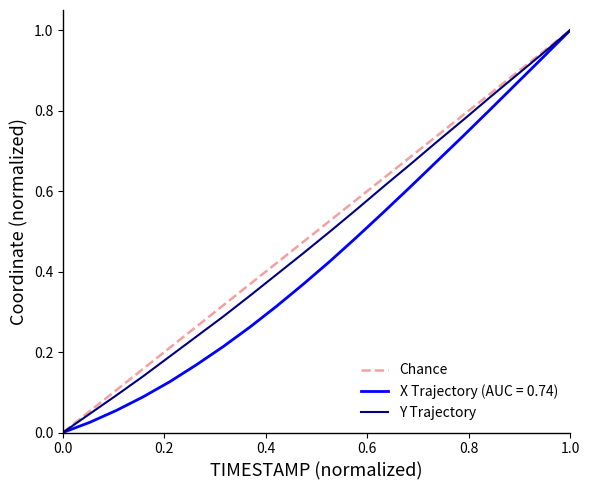

True or false: Y has more than 1 interior local peaks.

False